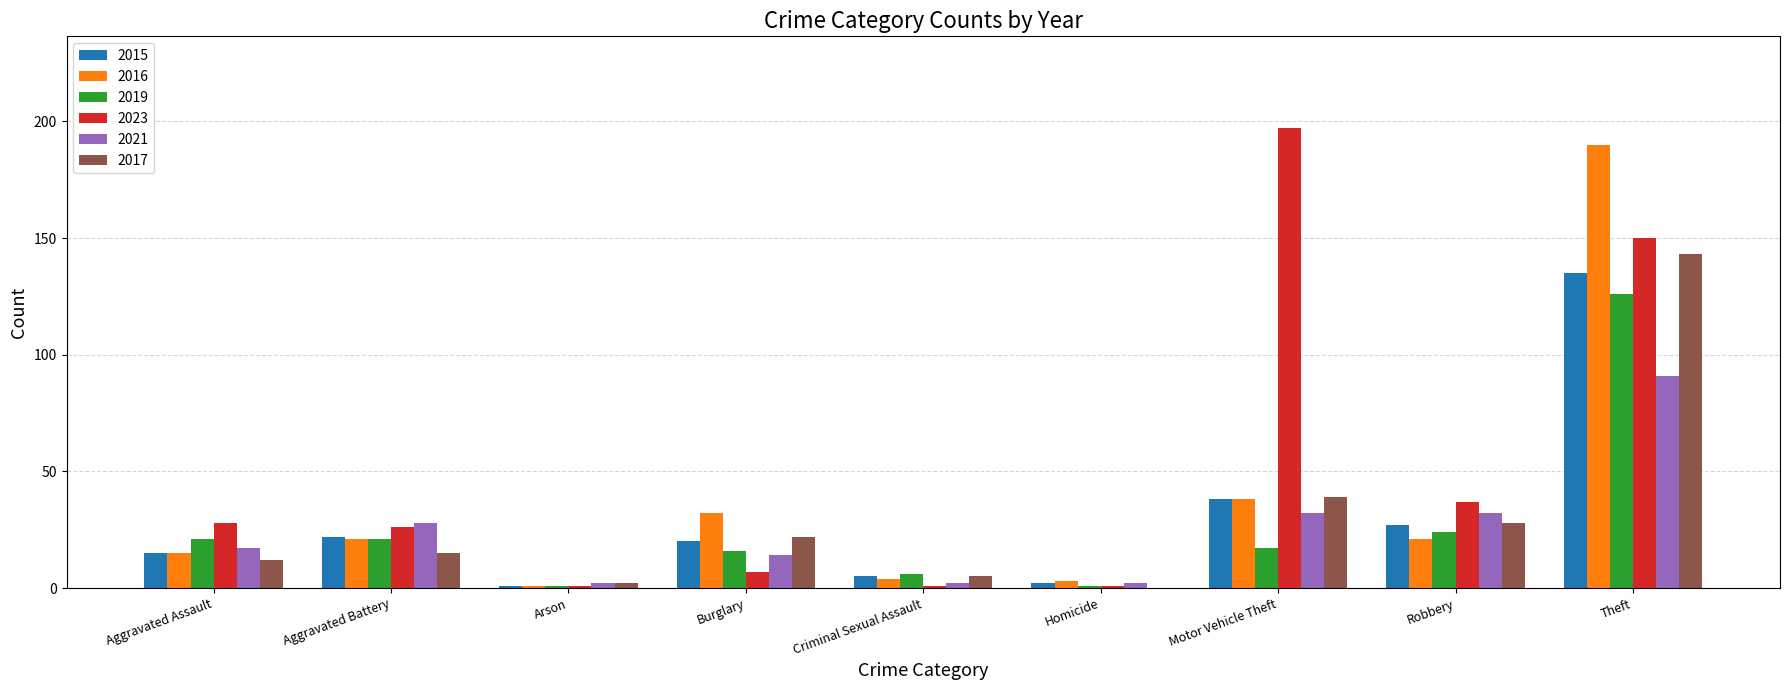

Which series changed the most between Motor Vehicle Theft and Robbery?

2023